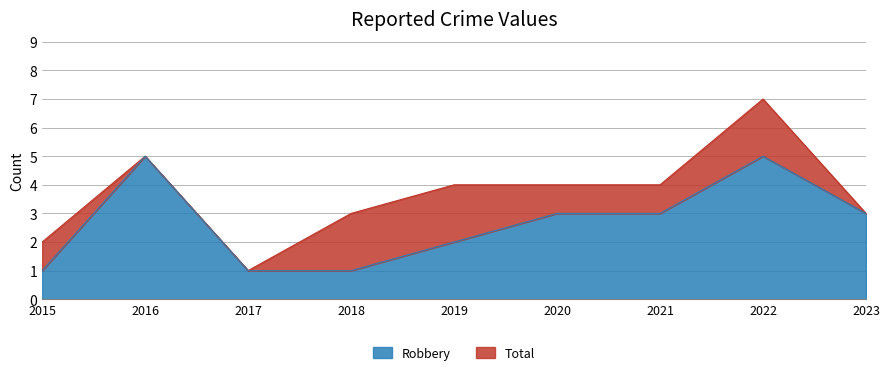

What is the difference between the second highest and minimum values in the Total series?

4